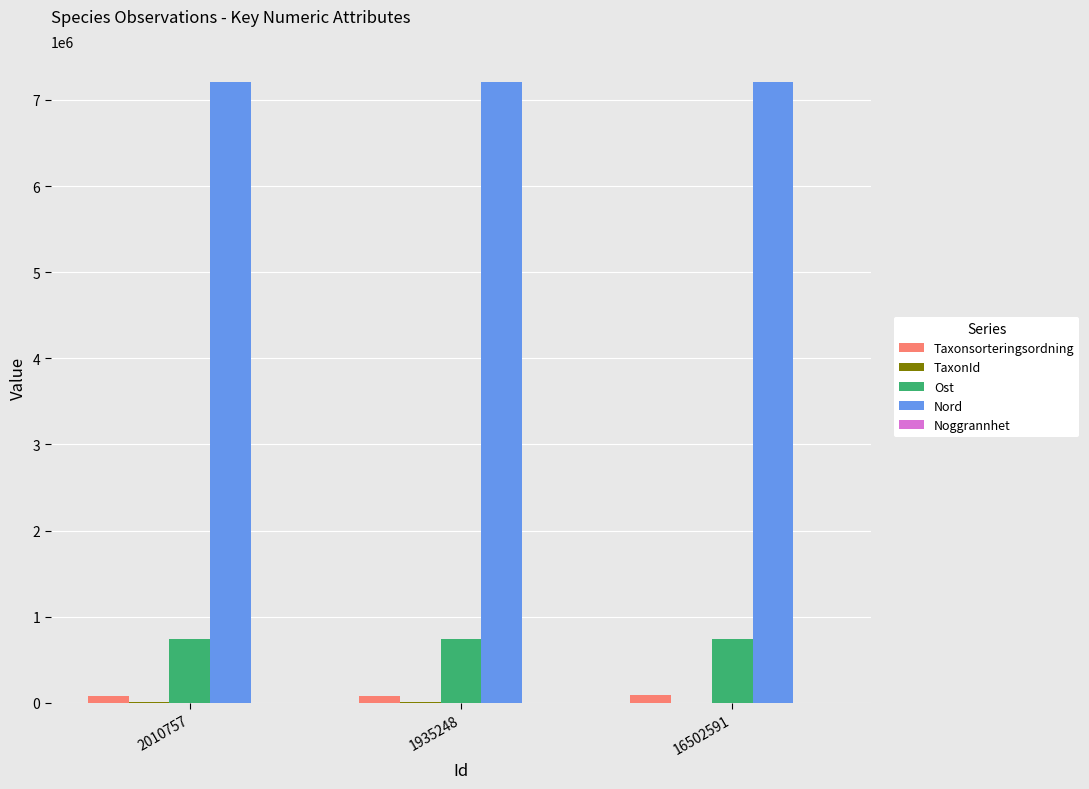

Which series has the largest total across all categories?

Nord